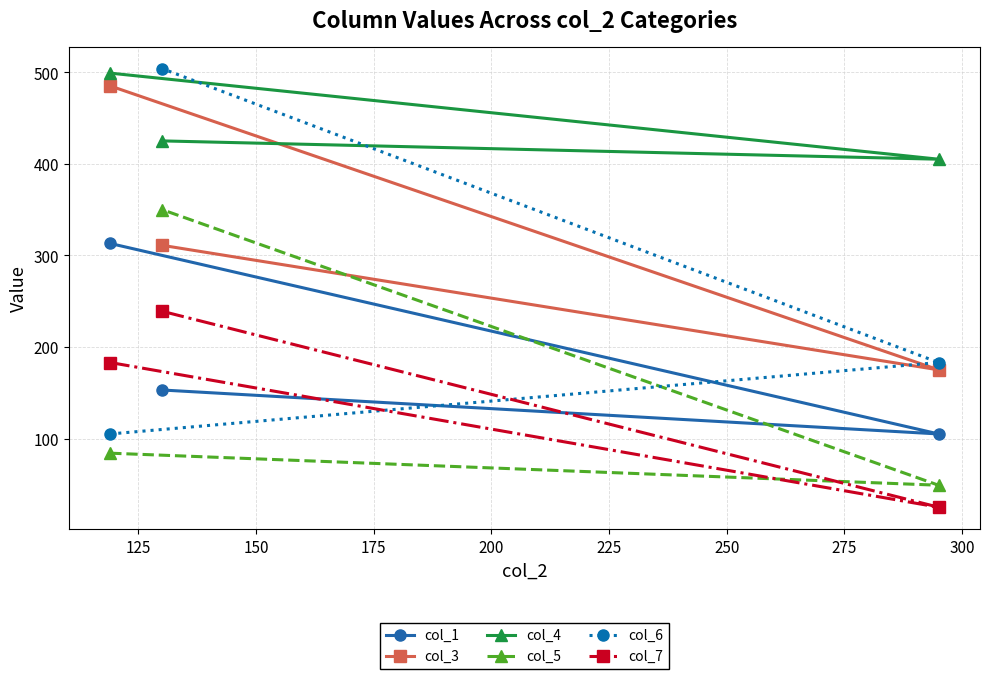

Count the col_7 values in the range 25 to 239.

3